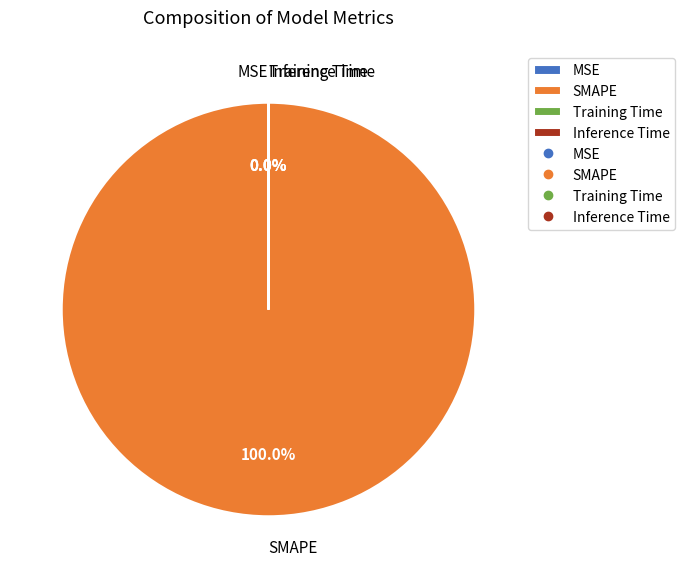

Is there any slice that represents more than half of the pie?

Yes